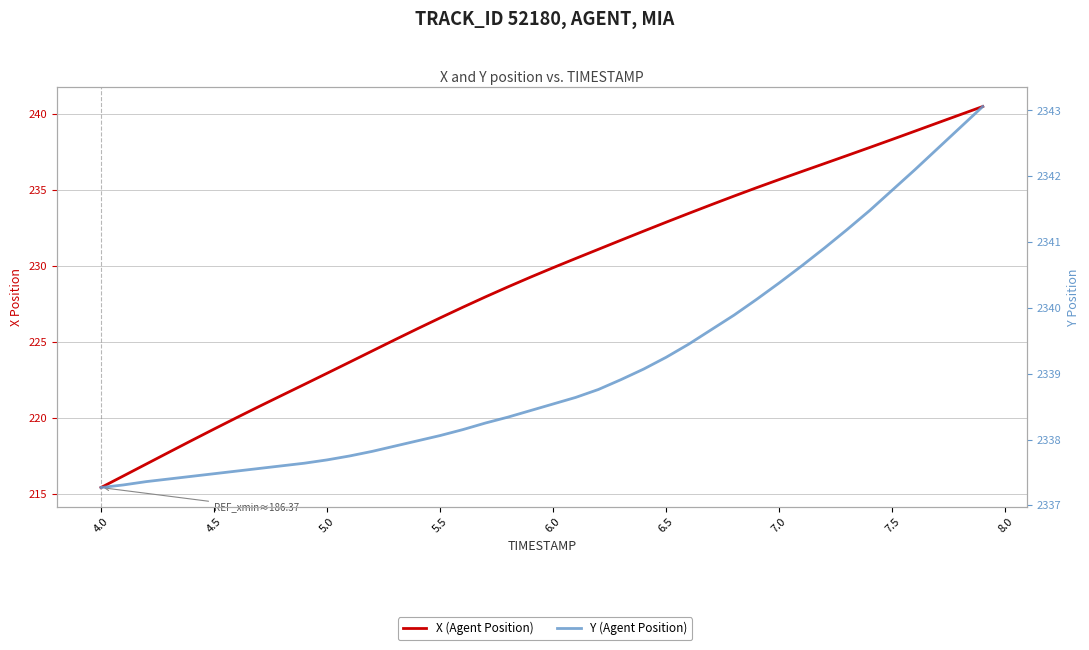

How many lines are shown in the chart?

2